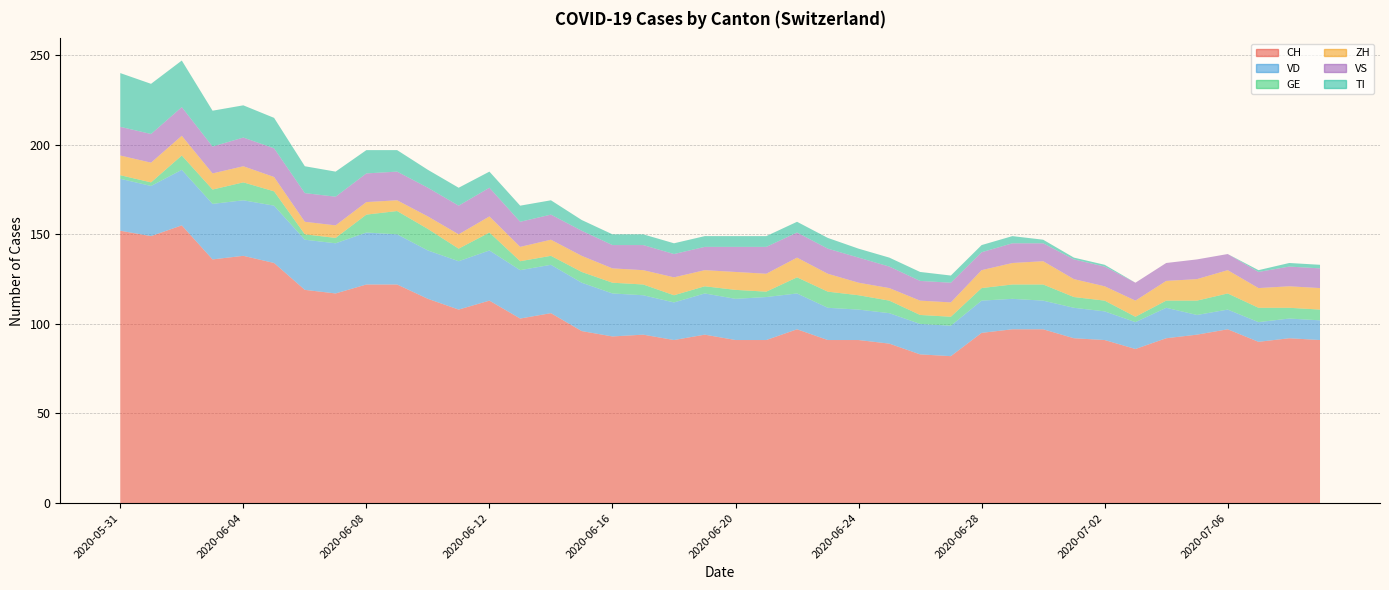

Reading left to right, what are all the values shown in this chart?

CH: 2020-05-31=152	2020-06-01=149	2020-06-02=155	2020-06-03=136	2020-06-04=138	2020-06-05=134	2020-06-06=119	2020-06-07=117	2020-06-08=122	2020-06-09=122	2020-06-10=114	2020-06-11=108	2020-06-12=113	2020-06-13=103	2020-06-14=106	2020-06-15=96	2020-06-16=93	2020-06-17=94	2020-06-18=91	2020-06-19=94	2020-06-20=91	2020-06-21=91	2020-06-22=97	2020-06-23=91	2020-06-24=91	2020-06-25=89	2020-06-26=83	2020-06-27=82	2020-06-28=95	2020-06-29=97	2020-06-30=97	2020-07-01=92	2020-07-02=91	2020-07-03=86	2020-07-04=92	2020-07-05=94	2020-07-06=97	2020-07-07=90	2020-07-08=92	2020-07-09=91
VD: 2020-05-31=29	2020-06-01=28	2020-06-02=31	2020-06-03=31	2020-06-04=31	2020-06-05=32	2020-06-06=28	2020-06-07=28	2020-06-08=29	2020-06-09=28	2020-06-10=27	2020-06-11=27	2020-06-12=28	2020-06-13=27	2020-06-14=27	2020-06-15=27	2020-06-16=24	2020-06-17=22	2020-06-18=21	2020-06-19=23	2020-06-20=23	2020-06-21=24	2020-06-22=20	2020-06-23=18	2020-06-24=17	2020-06-25=17	2020-06-26=17	2020-06-27=17	2020-06-28=18	2020-06-29=17	2020-06-30=16	2020-07-01=17	2020-07-02=16	2020-07-03=15	2020-07-04=17	2020-07-05=11	2020-07-06=11	2020-07-07=11	2020-07-08=11	2020-07-09=11
GE: 2020-05-31=2	2020-06-01=2	2020-06-02=8	2020-06-03=8	2020-06-04=10	2020-06-05=8	2020-06-06=3	2020-06-07=3	2020-06-08=10	2020-06-09=13	2020-06-10=12	2020-06-11=7	2020-06-12=10	2020-06-13=5	2020-06-14=5	2020-06-15=6	2020-06-16=6	2020-06-17=6	2020-06-18=4	2020-06-19=4	2020-06-20=5	2020-06-21=3	2020-06-22=9	2020-06-23=9	2020-06-24=8	2020-06-25=7	2020-06-26=5	2020-06-27=5	2020-06-28=7	2020-06-29=8	2020-06-30=9	2020-07-01=6	2020-07-02=6	2020-07-03=3	2020-07-04=4	2020-07-05=8	2020-07-06=9	2020-07-07=8	2020-07-08=6	2020-07-09=6
ZH: 2020-05-31=11	2020-06-01=11	2020-06-02=11	2020-06-03=9	2020-06-04=9	2020-06-05=8	2020-06-06=7	2020-06-07=7	2020-06-08=7	2020-06-09=6	2020-06-10=7	2020-06-11=8	2020-06-12=9	2020-06-13=8	2020-06-14=9	2020-06-15=9	2020-06-16=8	2020-06-17=8	2020-06-18=10	2020-06-19=9	2020-06-20=10	2020-06-21=10	2020-06-22=11	2020-06-23=10	2020-06-24=7	2020-06-25=7	2020-06-26=8	2020-06-27=8	2020-06-28=10	2020-06-29=12	2020-06-30=13	2020-07-01=10	2020-07-02=8	2020-07-03=9	2020-07-04=11	2020-07-05=12	2020-07-06=13	2020-07-07=11	2020-07-08=12	2020-07-09=12
VS: 2020-05-31=16	2020-06-01=16	2020-06-02=16	2020-06-03=15	2020-06-04=16	2020-06-05=16	2020-06-06=16	2020-06-07=16	2020-06-08=16	2020-06-09=16	2020-06-10=16	2020-06-11=16	2020-06-12=16	2020-06-13=14	2020-06-14=14	2020-06-15=14	2020-06-16=13	2020-06-17=14	2020-06-18=13	2020-06-19=13	2020-06-20=14	2020-06-21=15	2020-06-22=14	2020-06-23=14	2020-06-24=14	2020-06-25=12	2020-06-26=11	2020-06-27=11	2020-06-28=10	2020-06-29=11	2020-06-30=10	2020-07-01=11	2020-07-02=11	2020-07-03=10	2020-07-04=10	2020-07-05=11	2020-07-06=9	2020-07-07=9	2020-07-08=11	2020-07-09=11
TI: 2020-05-31=30	2020-06-01=28	2020-06-02=26	2020-06-03=20	2020-06-04=18	2020-06-05=17	2020-06-06=15	2020-06-07=14	2020-06-08=13	2020-06-09=12	2020-06-10=10	2020-06-11=10	2020-06-12=9	2020-06-13=9	2020-06-14=8	2020-06-15=6	2020-06-16=6	2020-06-17=6	2020-06-18=6	2020-06-19=6	2020-06-20=6	2020-06-21=6	2020-06-22=6	2020-06-23=6	2020-06-24=5	2020-06-25=5	2020-06-26=5	2020-06-27=4	2020-06-28=4	2020-06-29=4	2020-06-30=2	2020-07-01=1	2020-07-02=1	2020-07-03=0	2020-07-04=0	2020-07-05=0	2020-07-06=0	2020-07-07=1	2020-07-08=2	2020-07-09=2